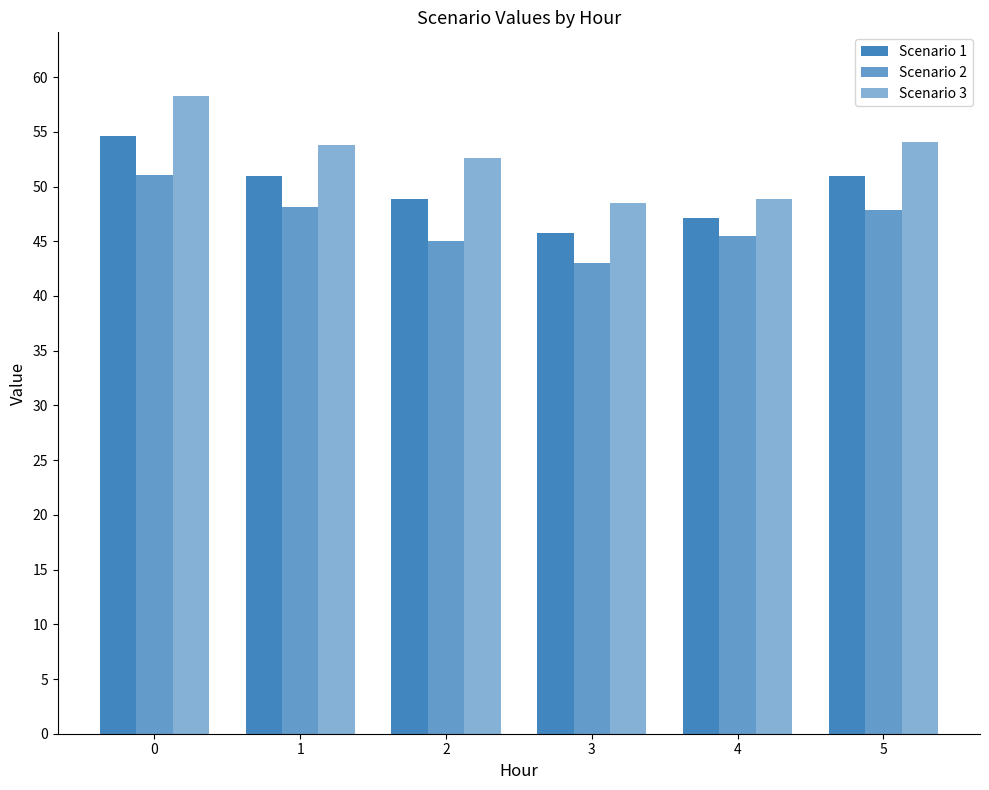

How many categories are shown in the chart?

6